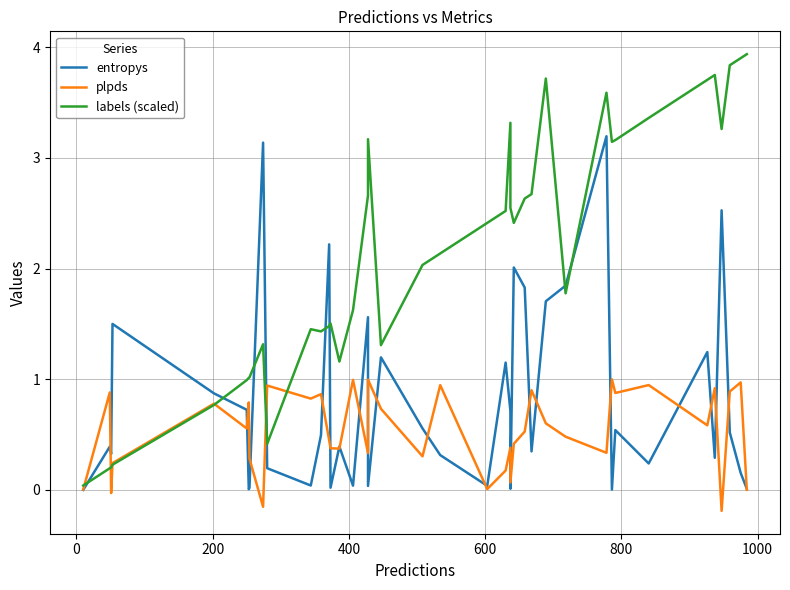

Does the chart have visible grid lines?

Yes